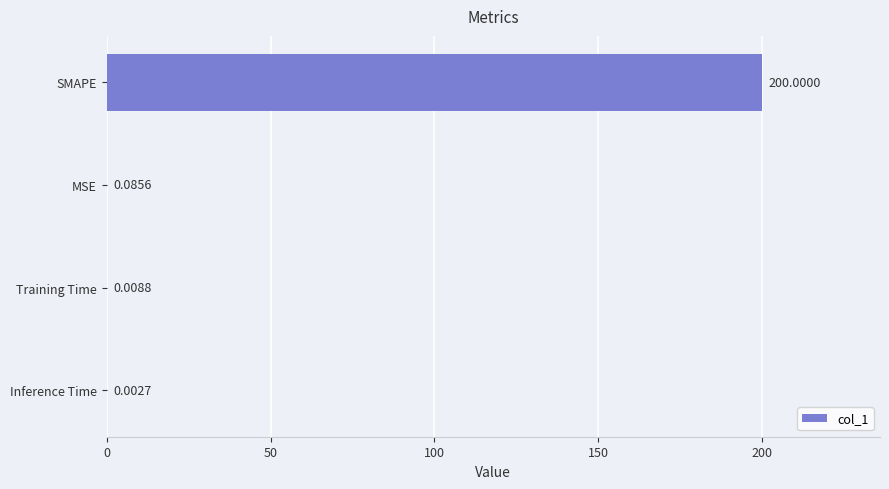

Count the number of categories in the chart.

4